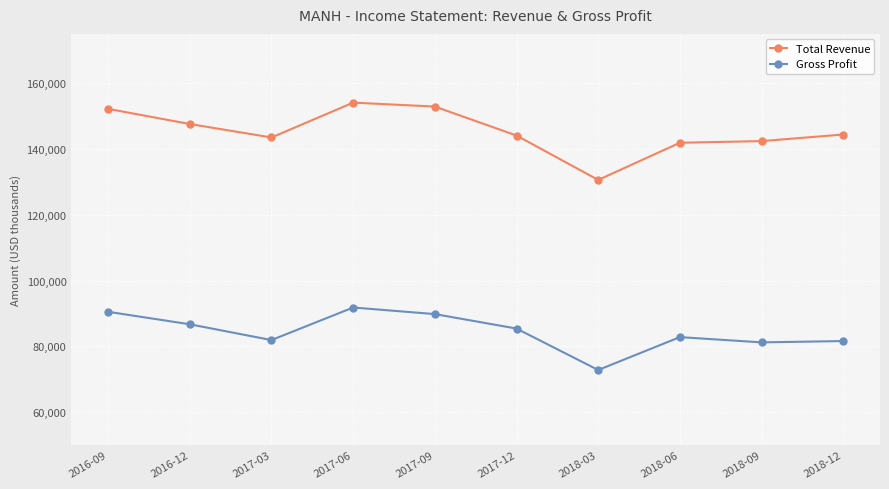

At which label does Gross Profit reach its minimum?

2018-03